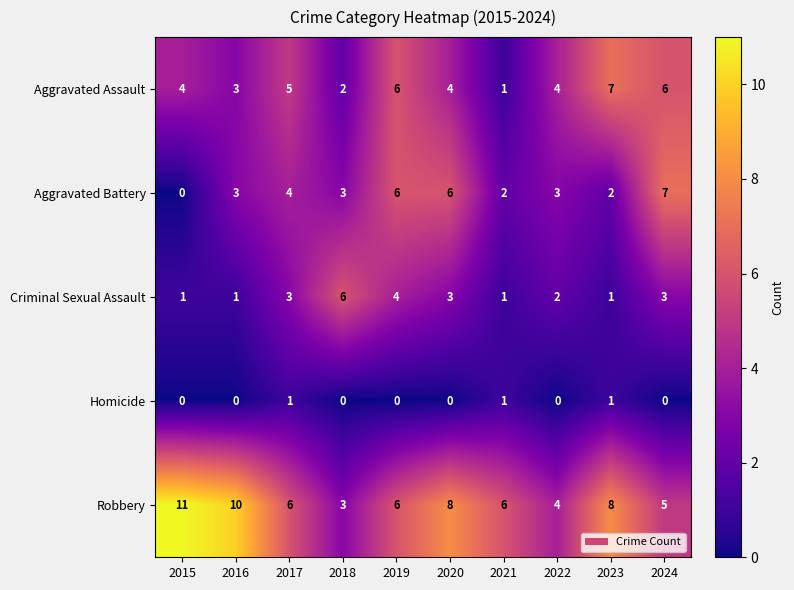

True or false: Aggravated Assault has a value of 2 at 2016.

False